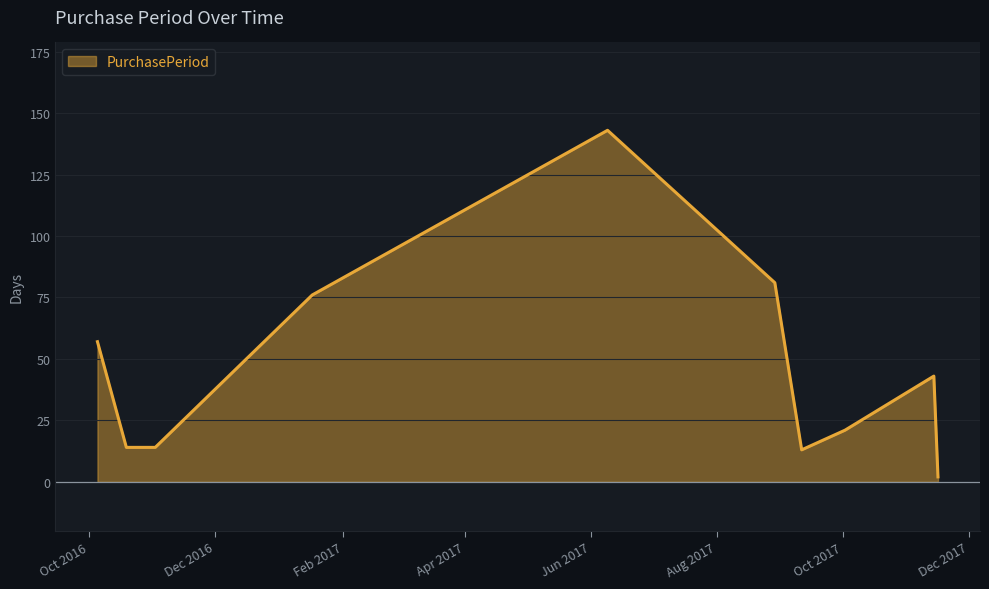

What is the difference between the maximum and minimum values?

141